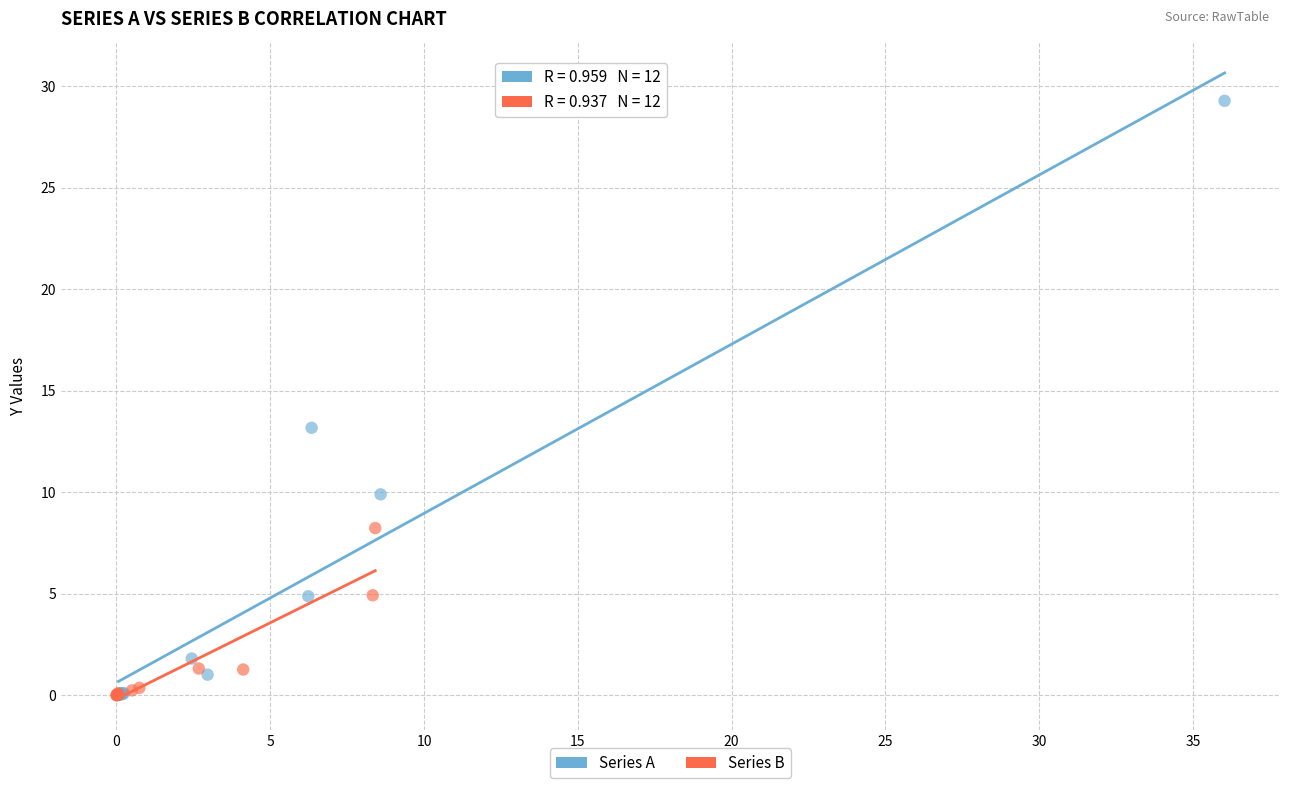

What are all the series names shown in the legend?

Series A, Series B